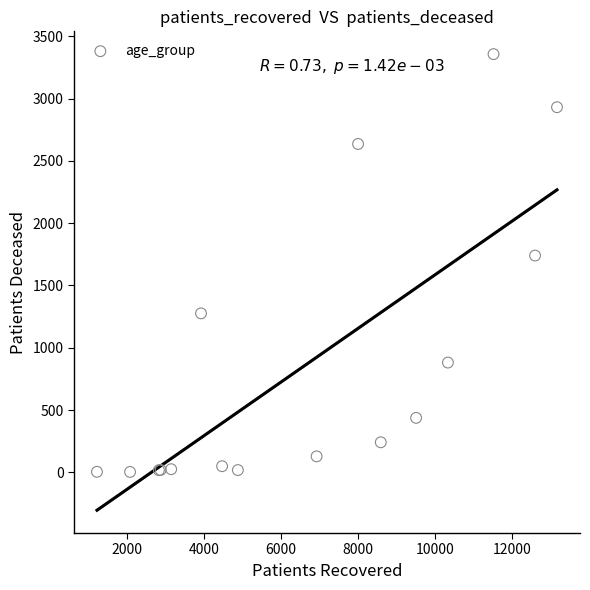

What Y value in the scatter plot is closest to 1680?

1740